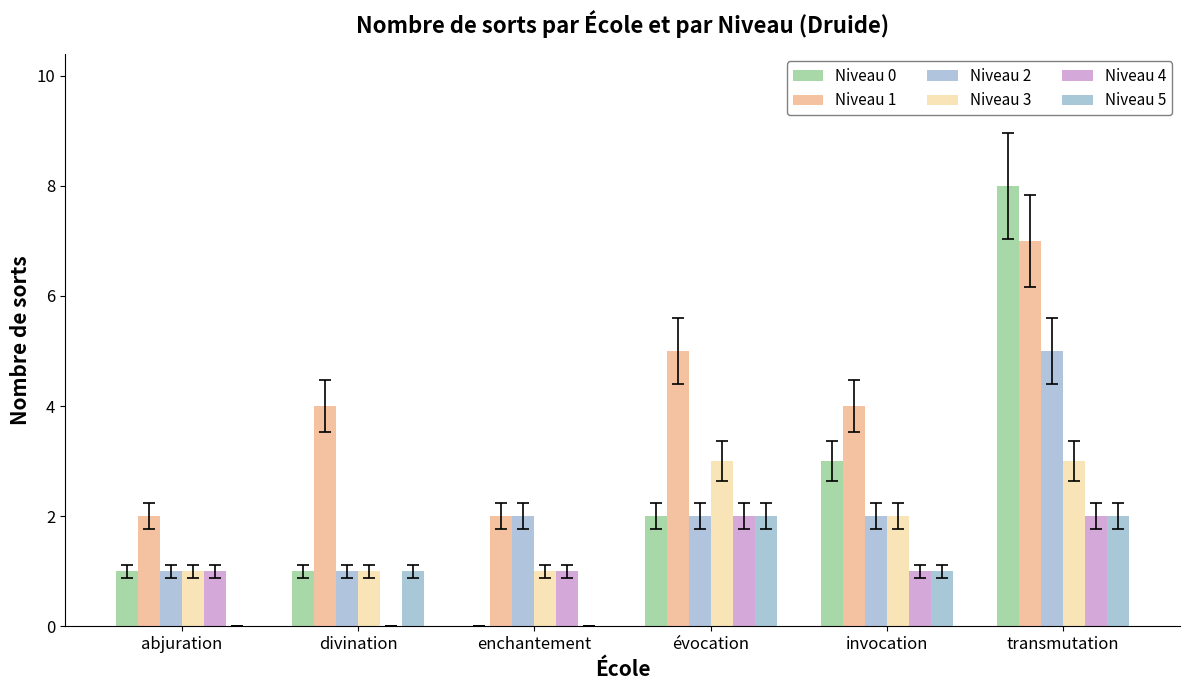

How many groups of bars are there?

6